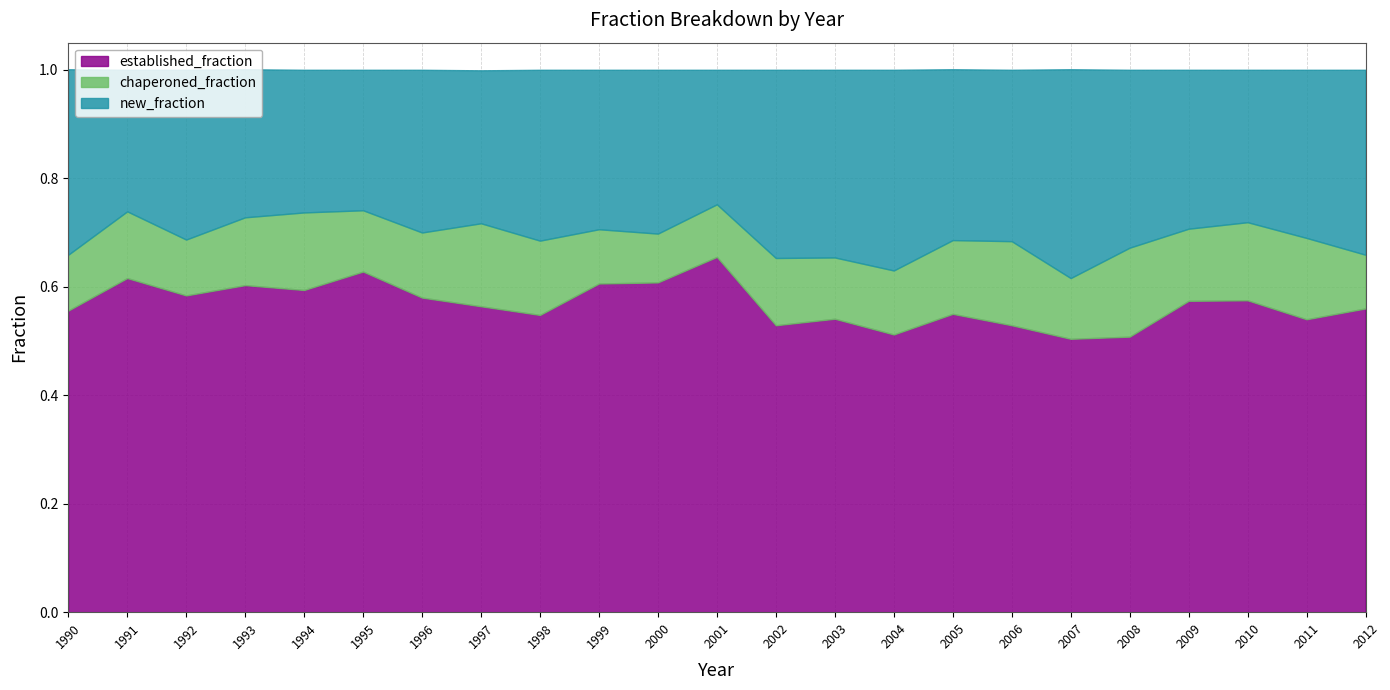

Where is established_fraction nearest to the value 0?

2007